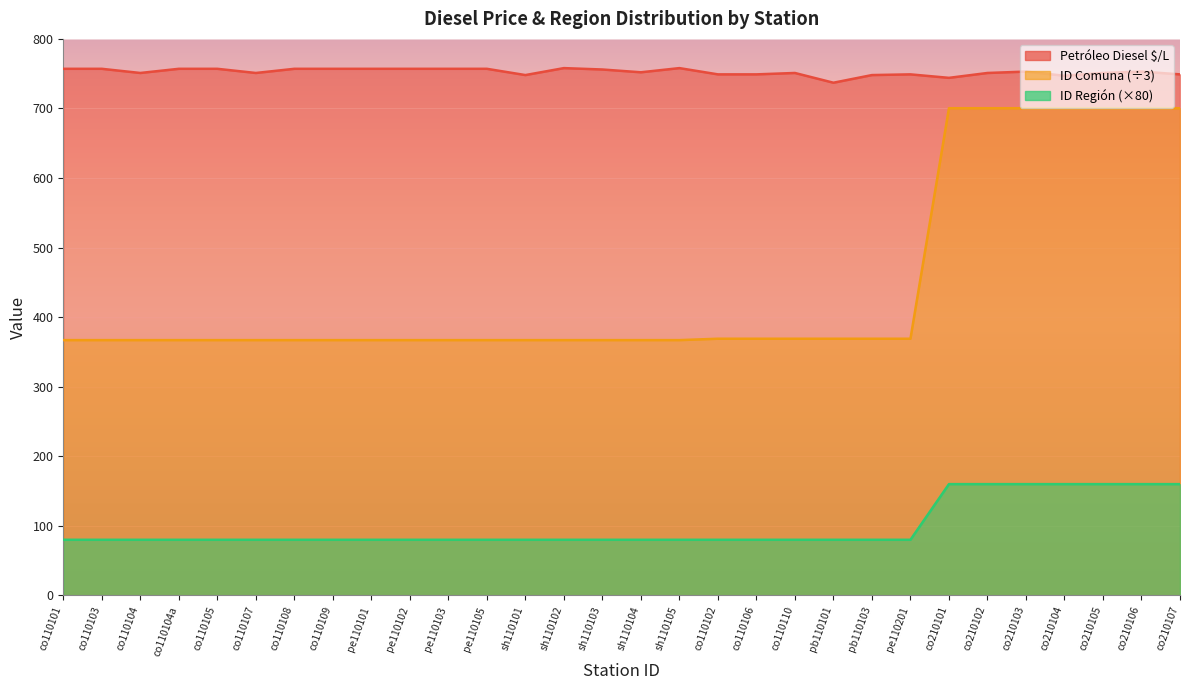

Which series has the widest spread of values?

ID Comuna